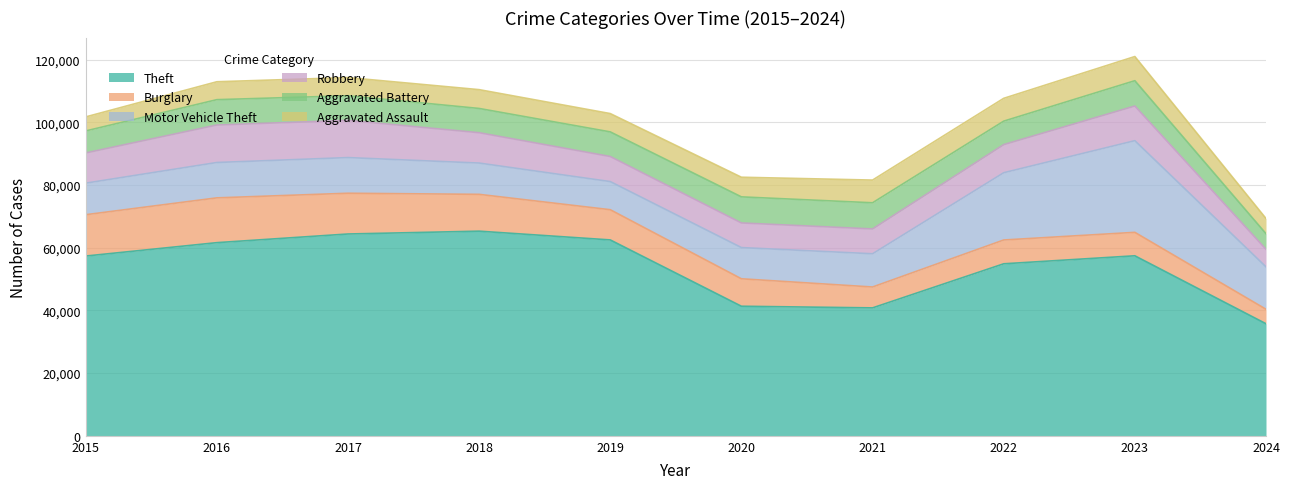

What is the average value of the Theft series?

54136